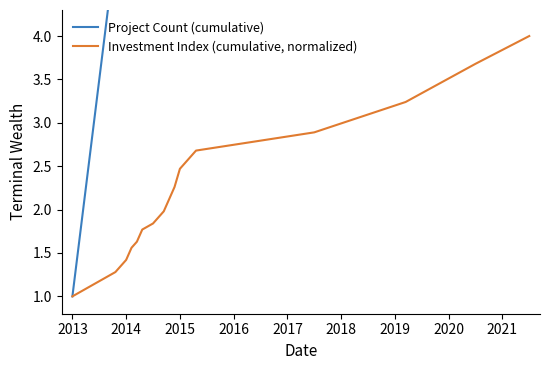

Which category has the lowest value in the Investment Index (cumulative, normalized) series?

2013